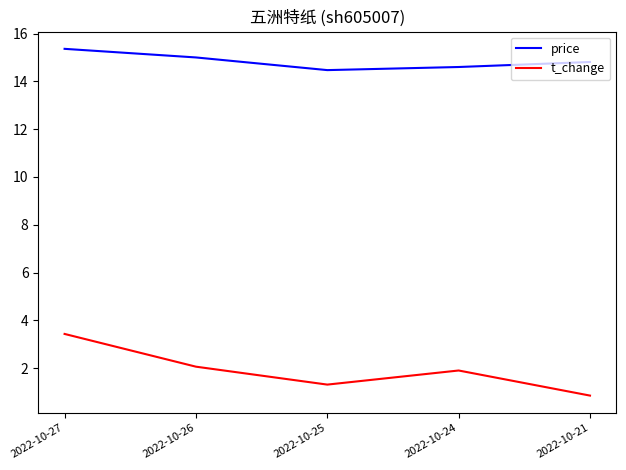

What is the difference between the highest and lowest values at 2022-10-27?

11.9